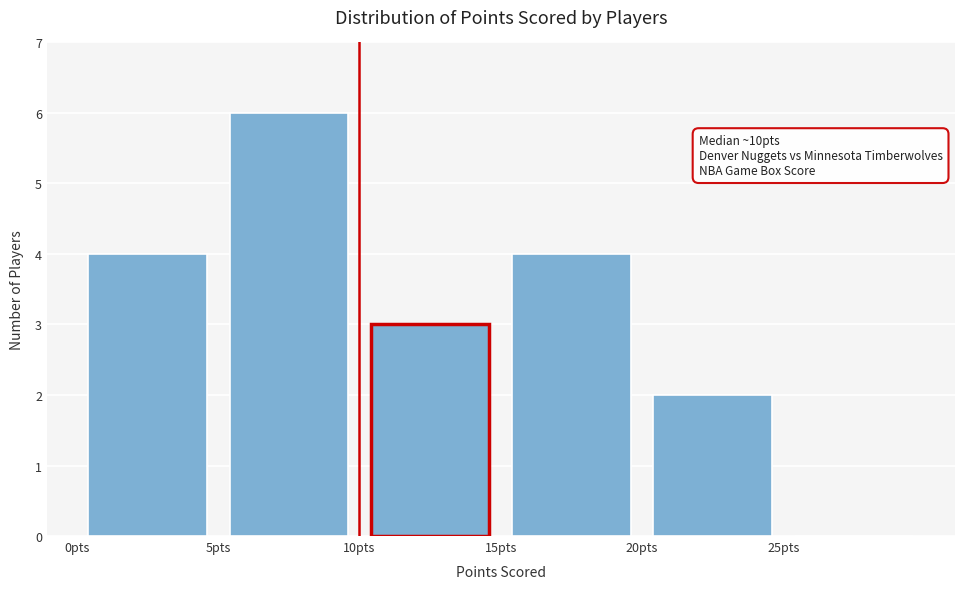

Which range on the x-axis has the tallest bar?

5 to 10